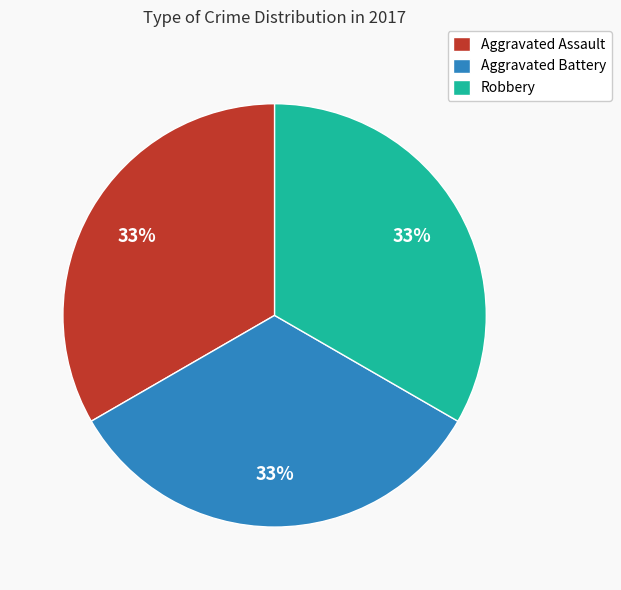

Is Robbery the majority of the pie?

No